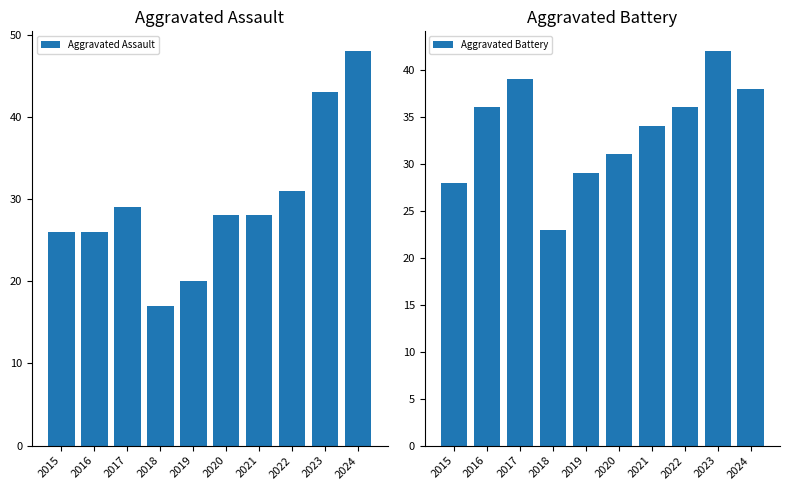

What is the average value of the Aggravated Battery series?

34